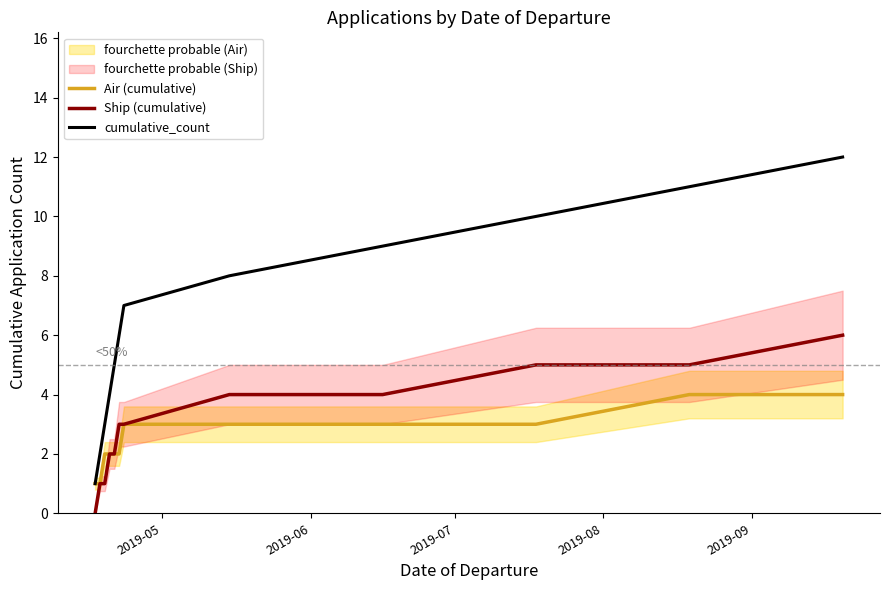

What is the difference between the maximum and minimum values in the Air (cumulative) series?

3